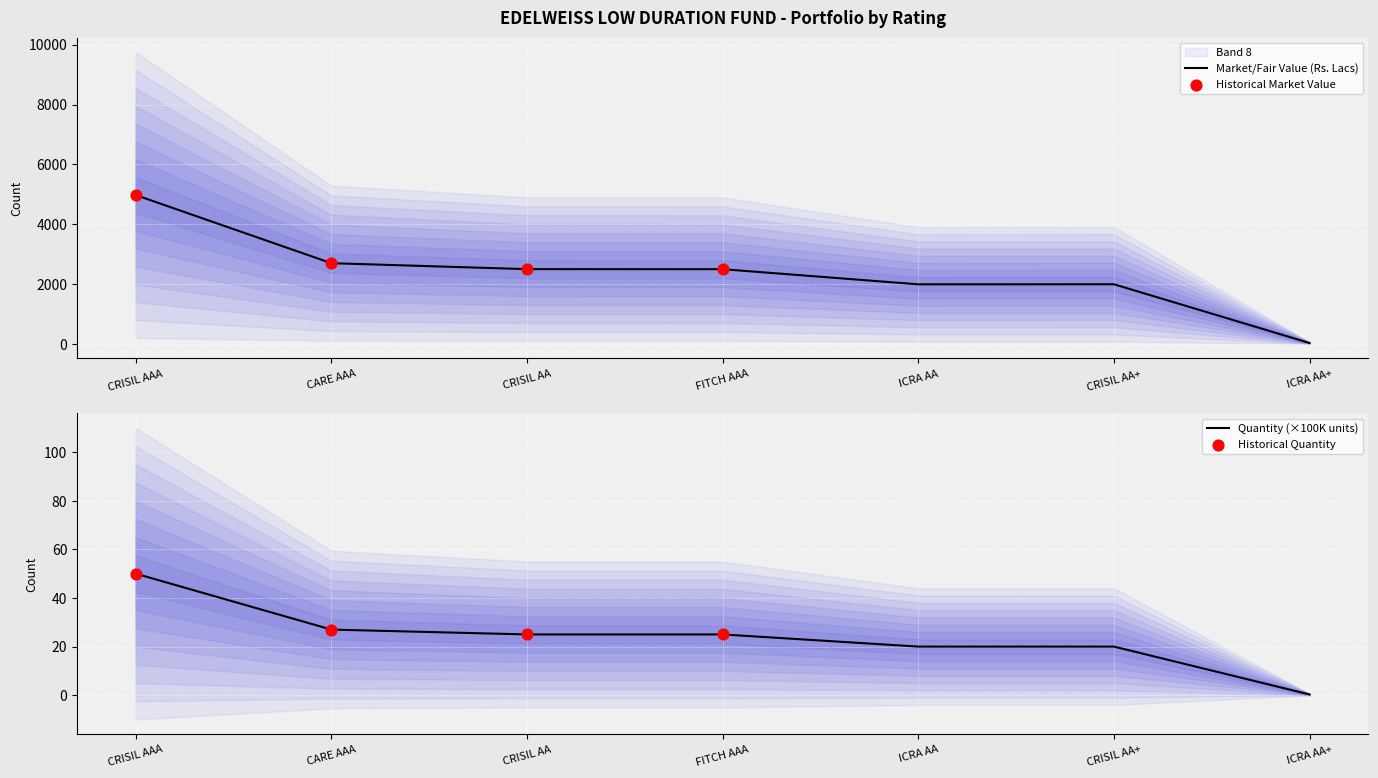

At how many categories does at least one series exceed 1424?

6